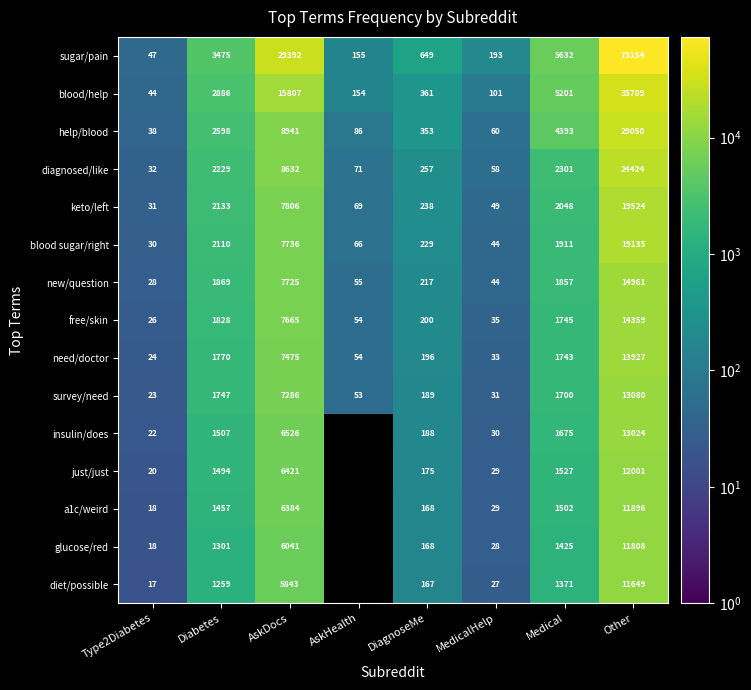

Rank the series at Other from highest to lowest value.

sugar/pain, blood/help, help/blood, diagnosed/like, keto/left, blood sugar/right, new/question, free/skin, need/doctor, survey/need, insulin/does, just/just, a1c/weird, glucose/red, diet/possible